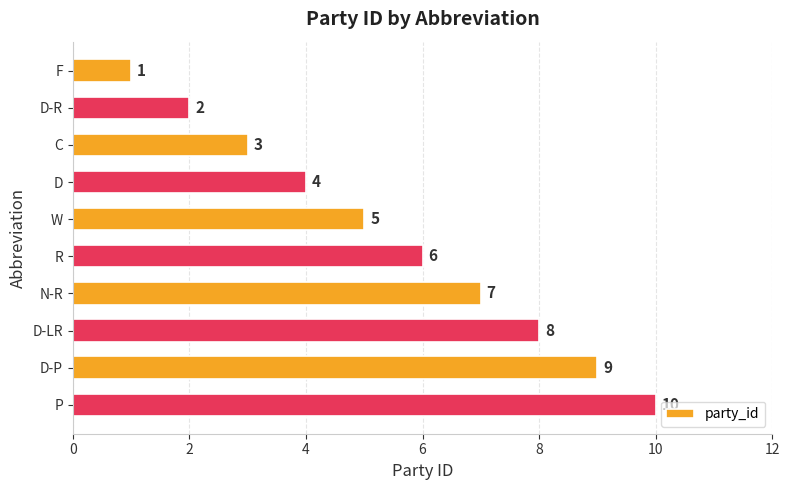

Which has a higher value, R or N-R?

N-R